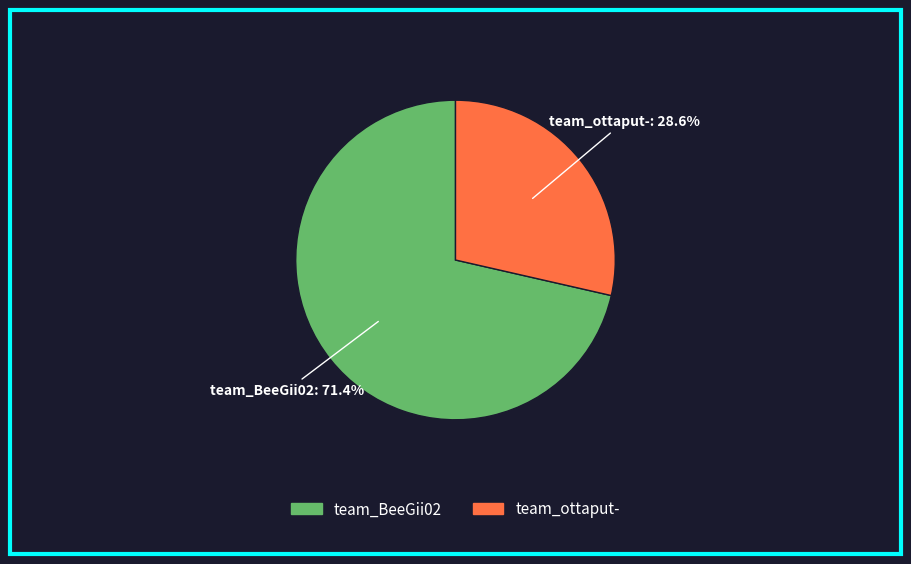

The team_ottaput- slice represents 17% of the pie. True or false?

False